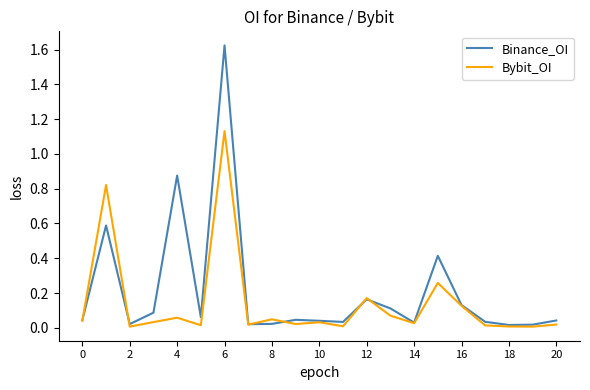

Rank the series by their maximum value, from highest to lowest.

Binance_OI, Bybit_OI